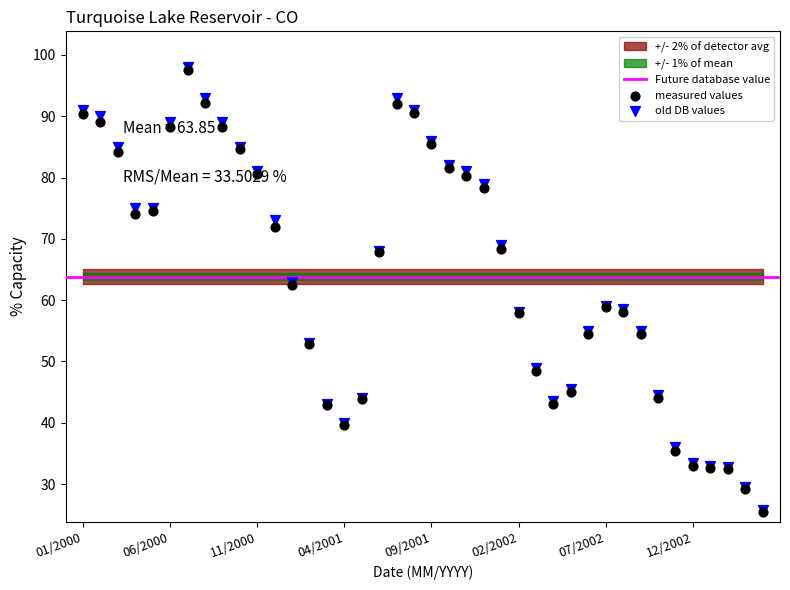

At which category is the sum across all series the highest?

07/2000